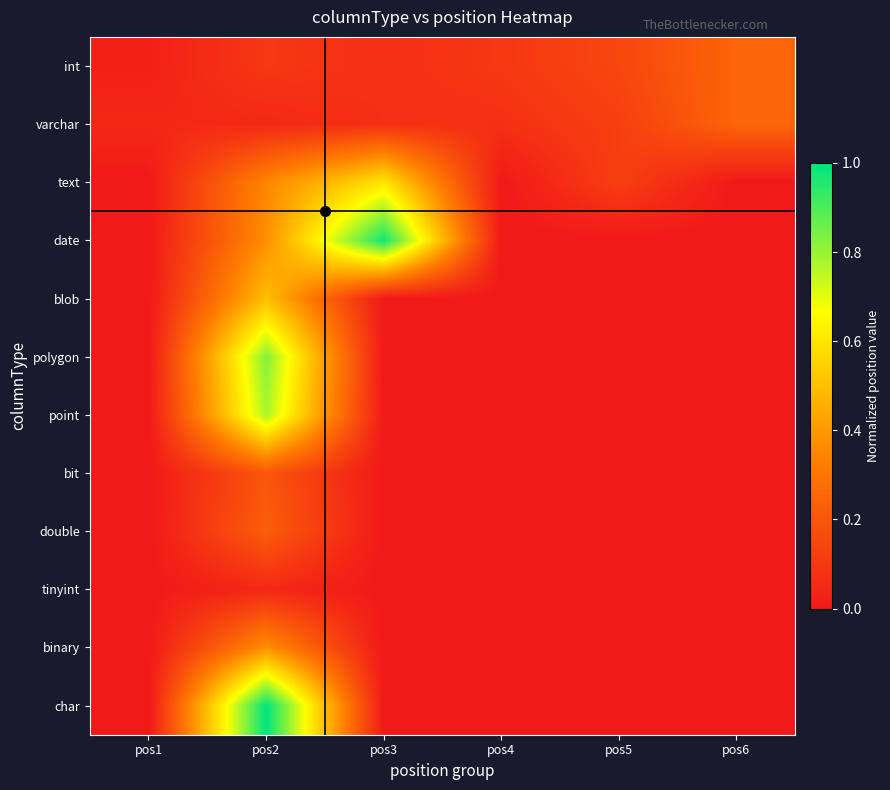

Count the number of data series in this chart.

12